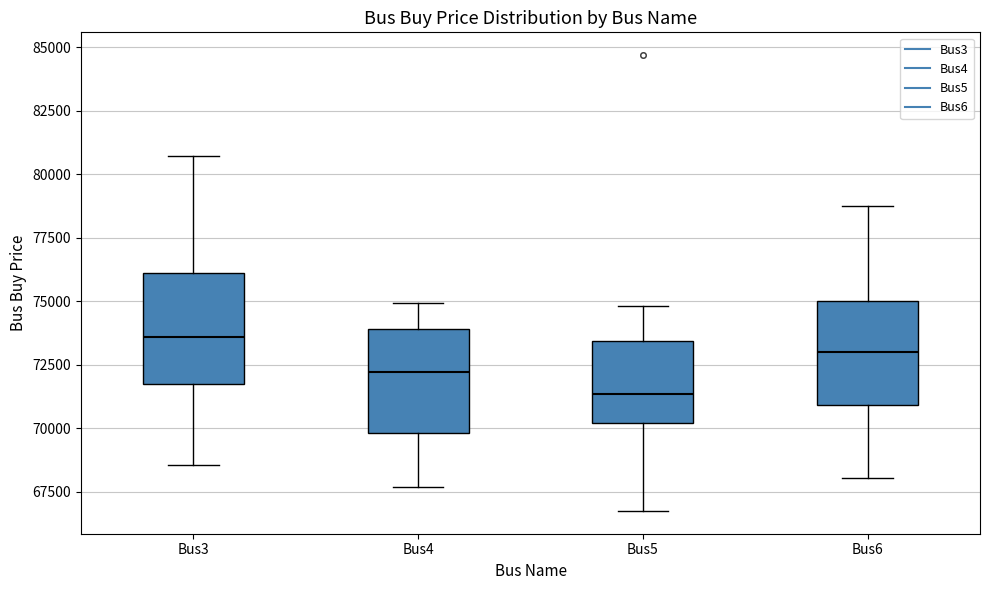

Reading left to right, transcribe this box plot: for each box, give where its median line is, the range the box spans, and where its two whiskers end, as read against the y-axis. The values are not printed on the chart, so give them approximately, as read against the axis.

Bus3: median 73500, box 71500 to 76000, whiskers 68500 to 80500
Bus4: median 72000, box 70000 to 74000, whiskers 67500 to 75000
Bus5: median 71500, box 70000 to 73500, whiskers 67000 to 75000
Bus6: median 73000, box 71000 to 75000, whiskers 68000 to 79000